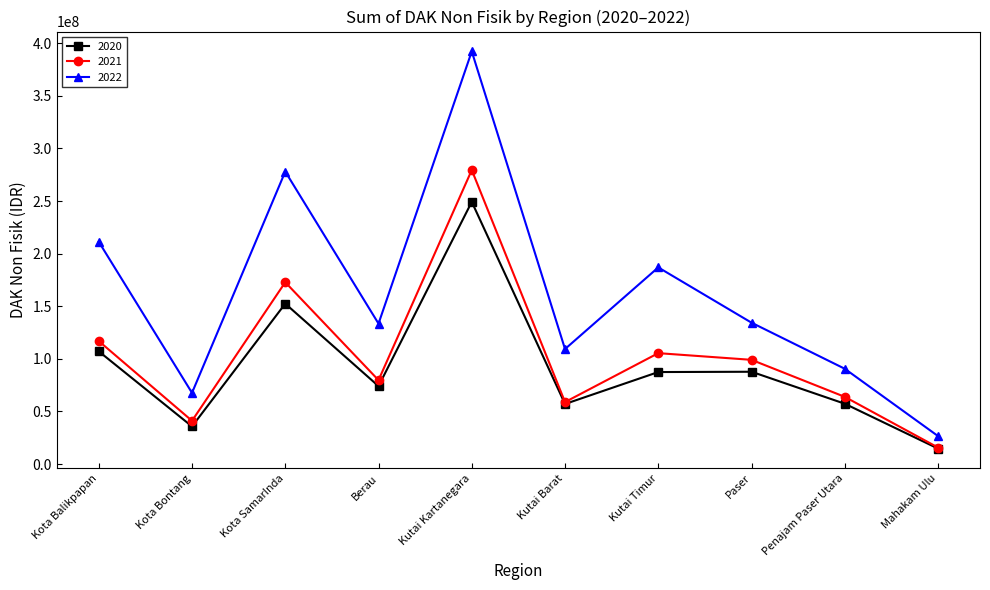

What is the sum of all 2020 values?

922824096